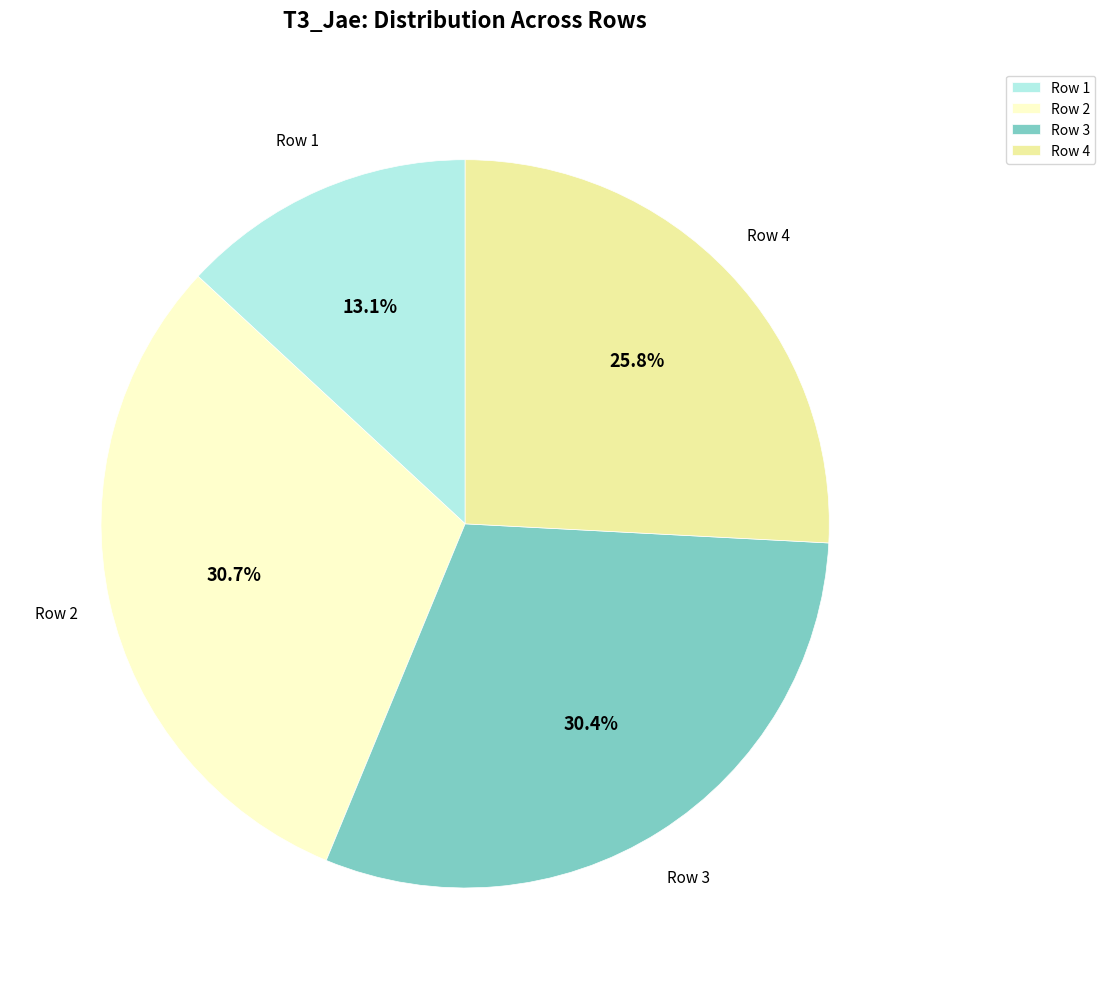

How many slices are in this pie chart?

4